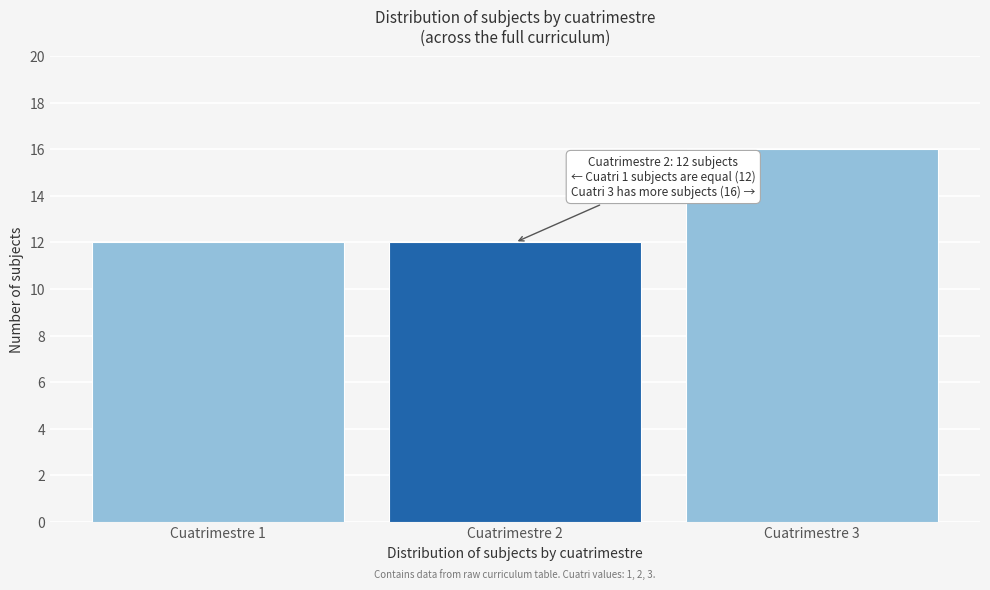

Reading left to right, extract all data points from this chart.

Cuatrimestre 1=12	Cuatrimestre 2=12	Cuatrimestre 3=16